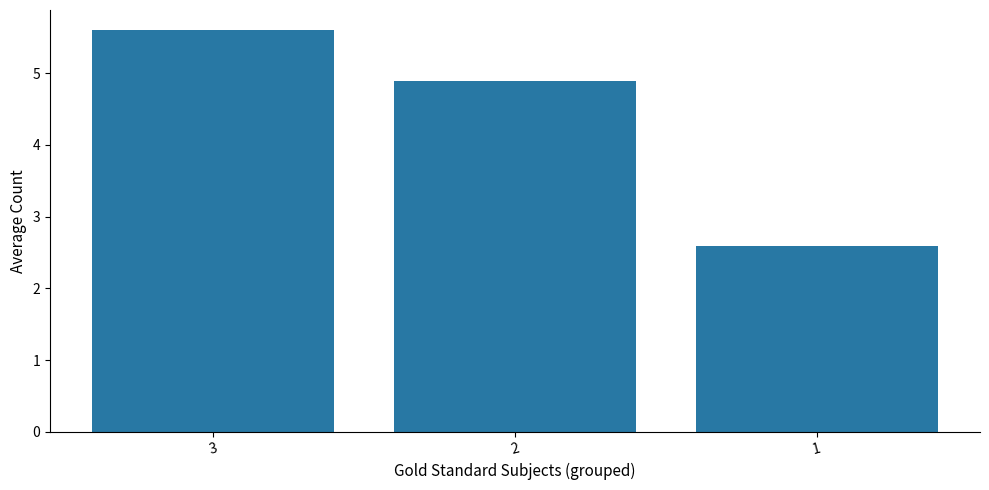

What is the greatest value displayed?

5.6